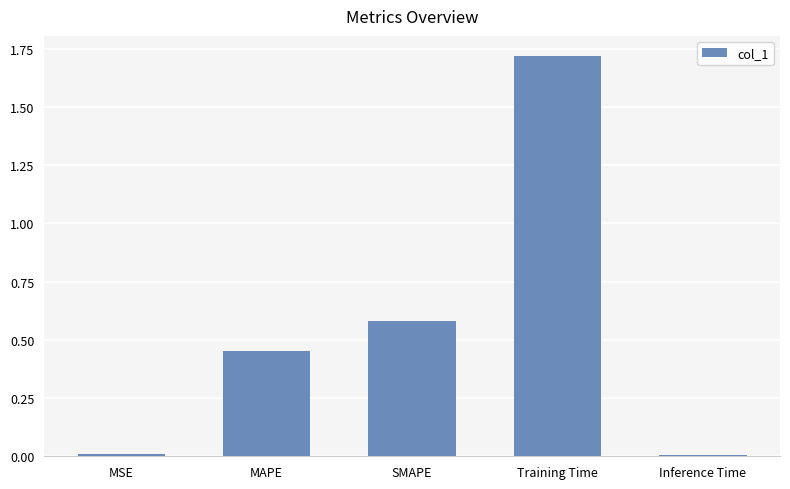

What is the sum of all values?

2.8